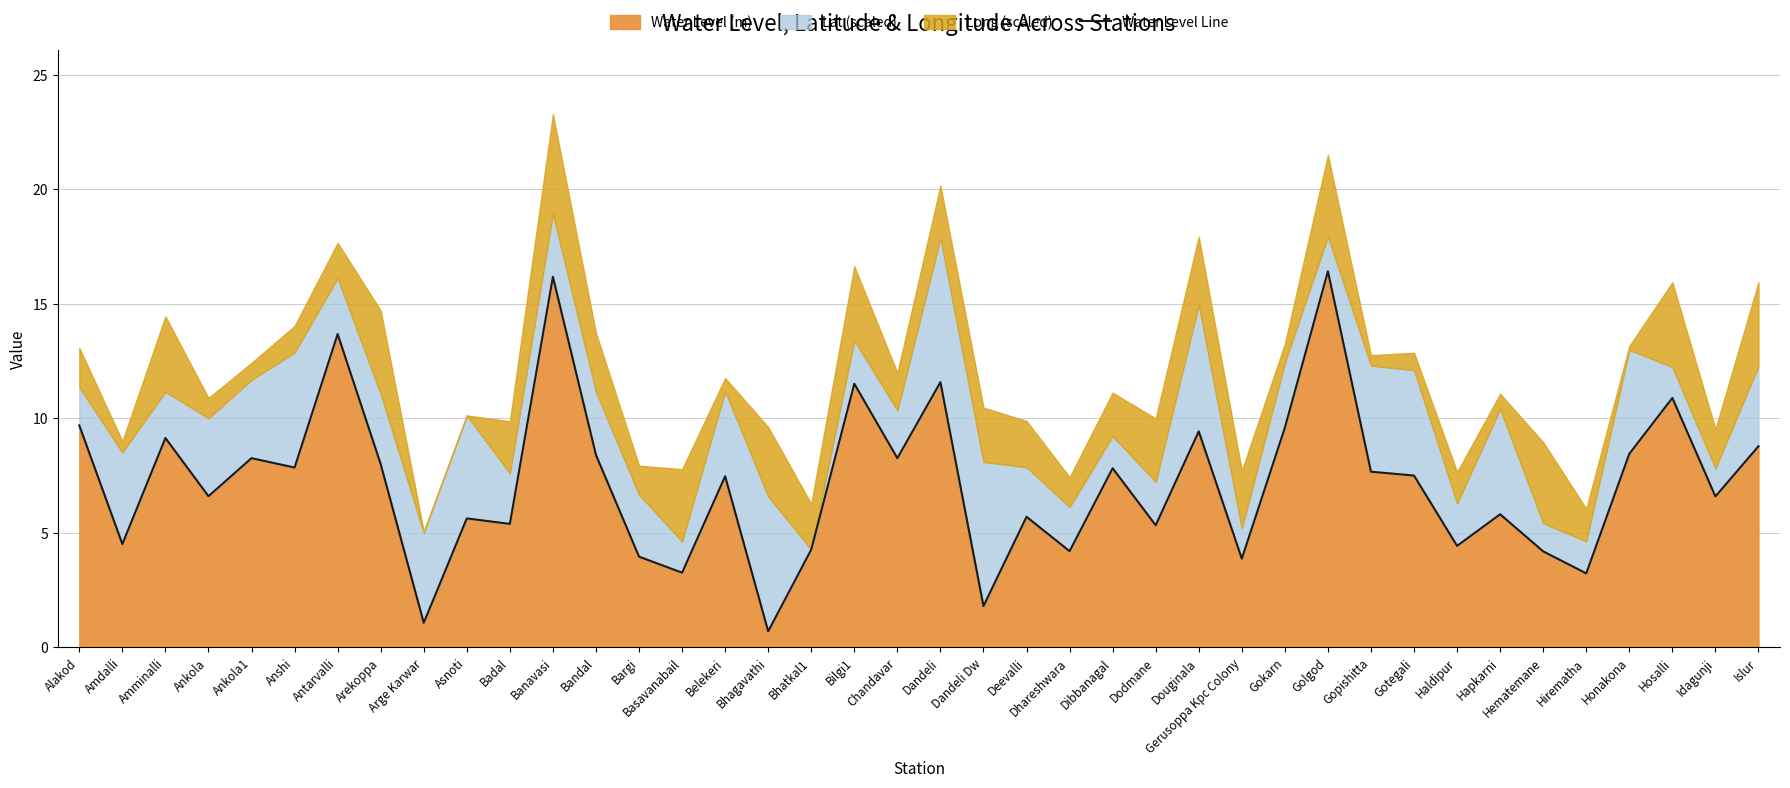

Does the chart have visible grid lines?

Yes